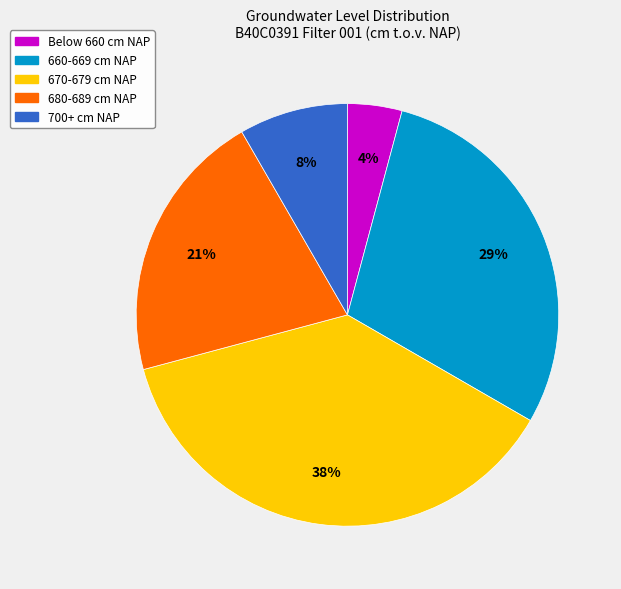

Which slice is the smallest?

Below 660 cm NAP